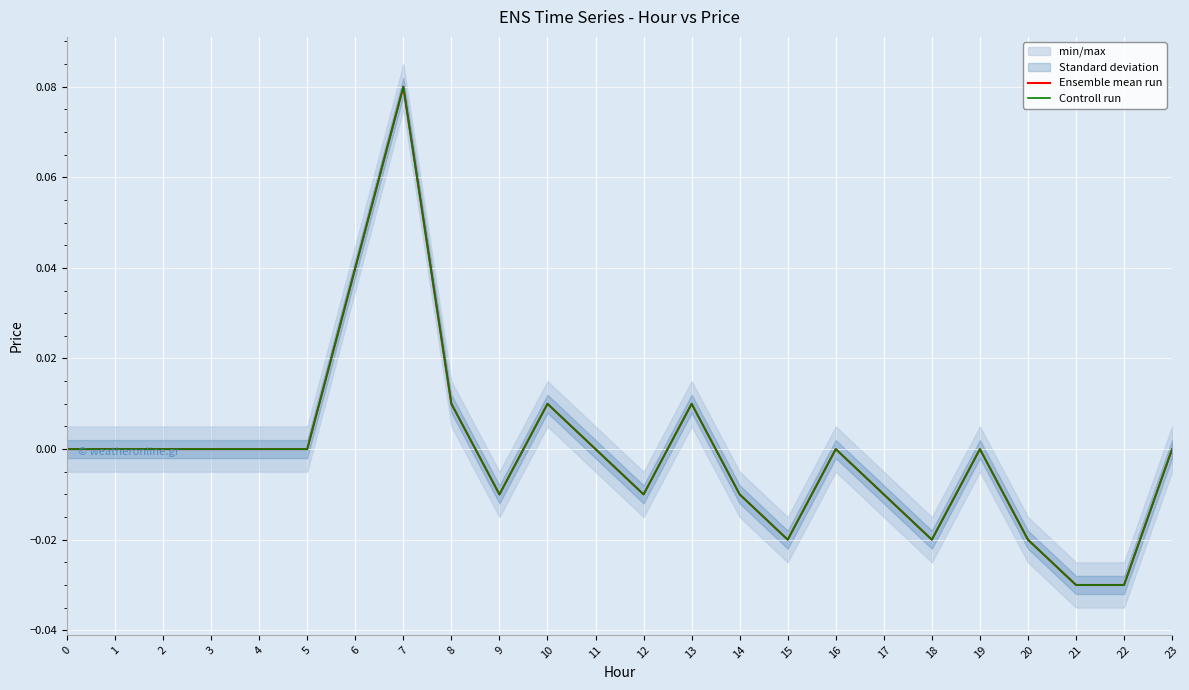

Reading left to right, list all the values displayed in this chart.

Ensemble mean run: 0.0	0.0	0.0	0.0	0.0	0.0	0.0	0.1	0.0	-0.0	0.0	0.0	-0.0	0.0	-0.0	-0.0	0.0	-0.0	-0.0	0.0	-0.0	-0.0	-0.0	0.0
Controll run: 0.0	0.0	0.0	0.0	0.0	0.0	0.0	0.1	0.0	-0.0	0.0	0.0	-0.0	0.0	-0.0	-0.0	0.0	-0.0	-0.0	0.0	-0.0	-0.0	-0.0	0.0